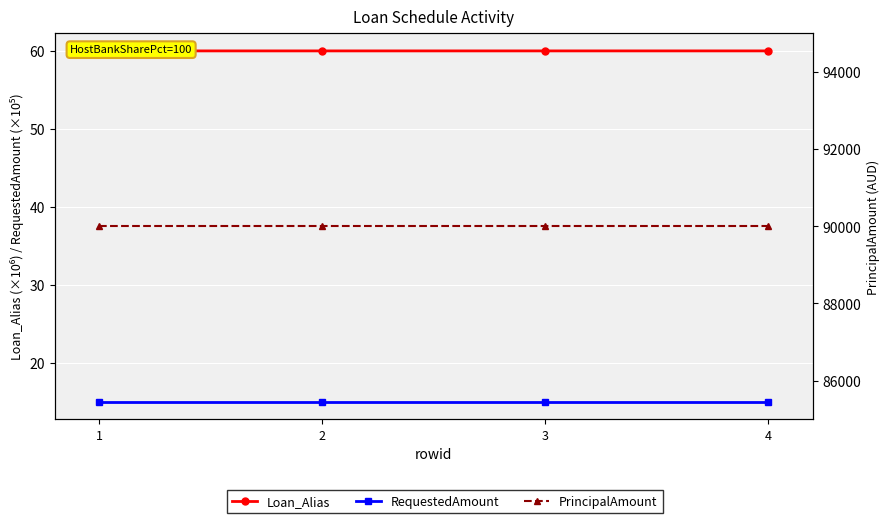

Reading left to right, what are all the values shown in this chart?

Loan_Alias: 1=60.0	2=60.0	3=60.0	4=60.0
RequestedAmount: 1=15.0	2=15.0	3=15.0	4=15.0
PrincipalAmount: 1=90000.0	2=90000.0	3=90000.0	4=90000.0